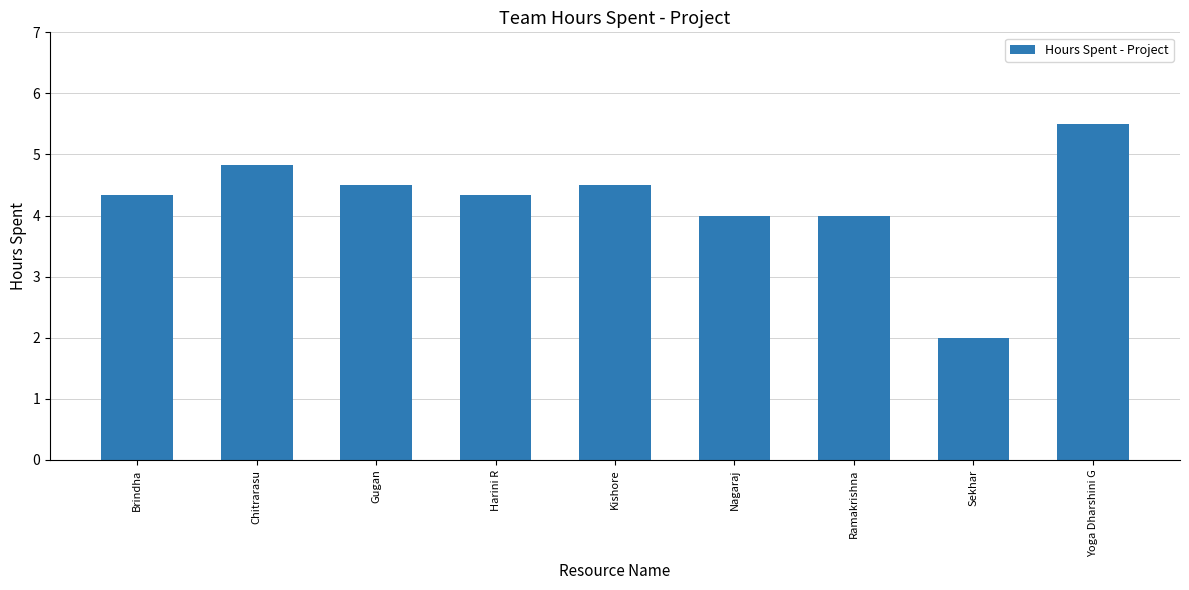

What is the average value?

4.2